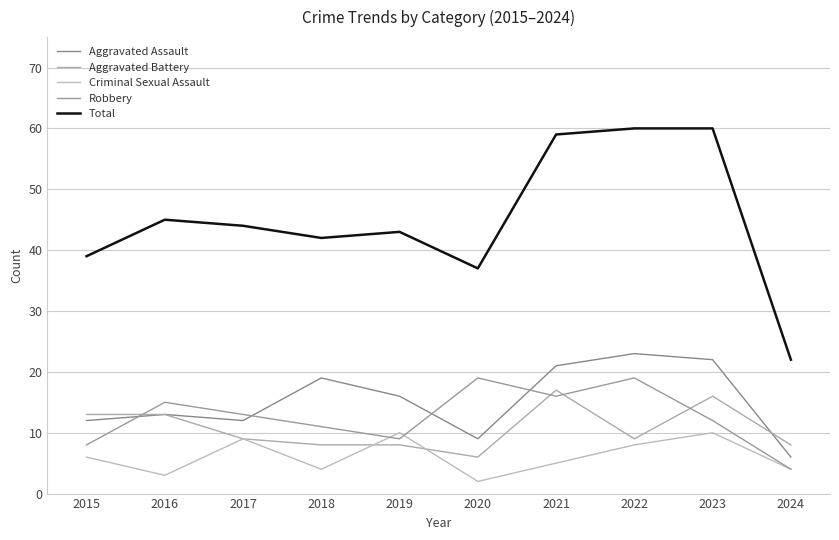

What is the minimum value for Aggravated Assault?

6